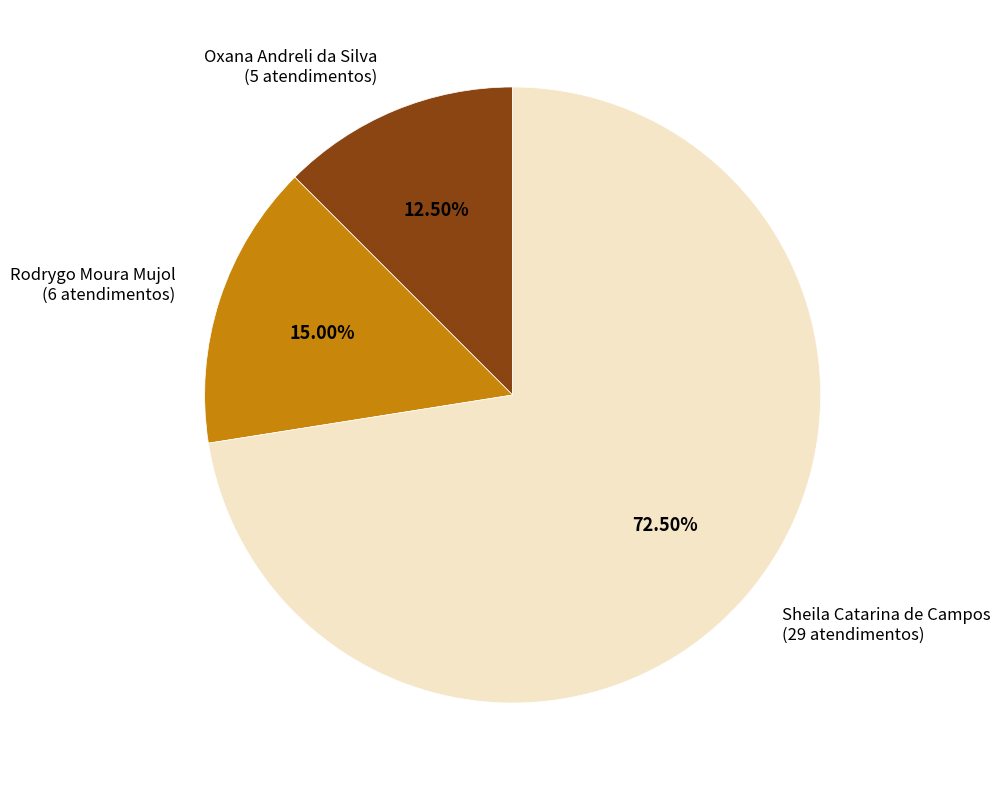

The Sheila Catarina de Campos slice represents 61% of the pie. True or false?

False